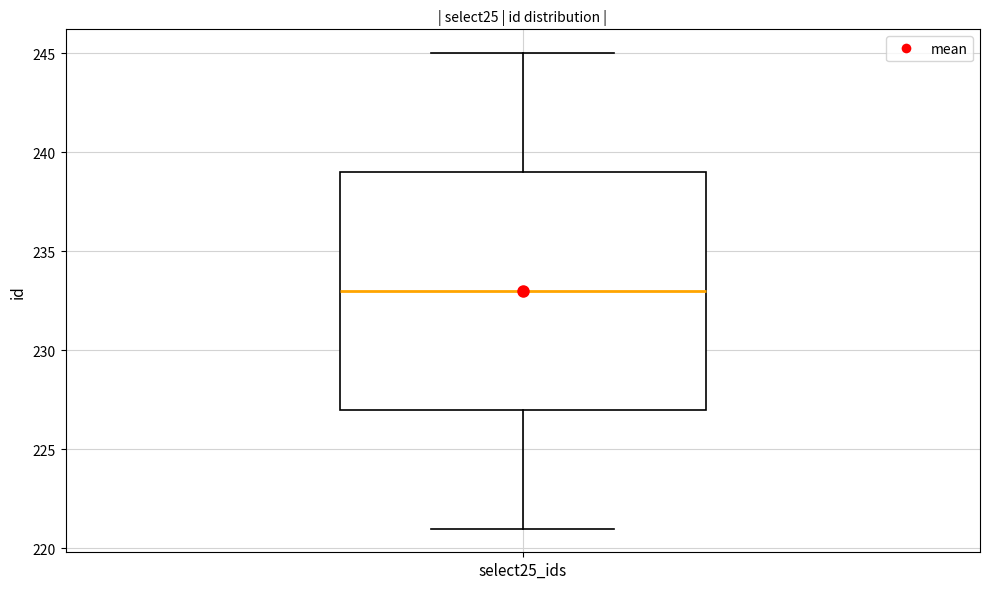

Read this box plot against the y-axis: the position of the median line, the range covered by the box, and the ends of both whiskers. The values are not printed on the chart, so give them approximately, as read against the axis.

median 233, box 227 to 239, whiskers 221 to 245